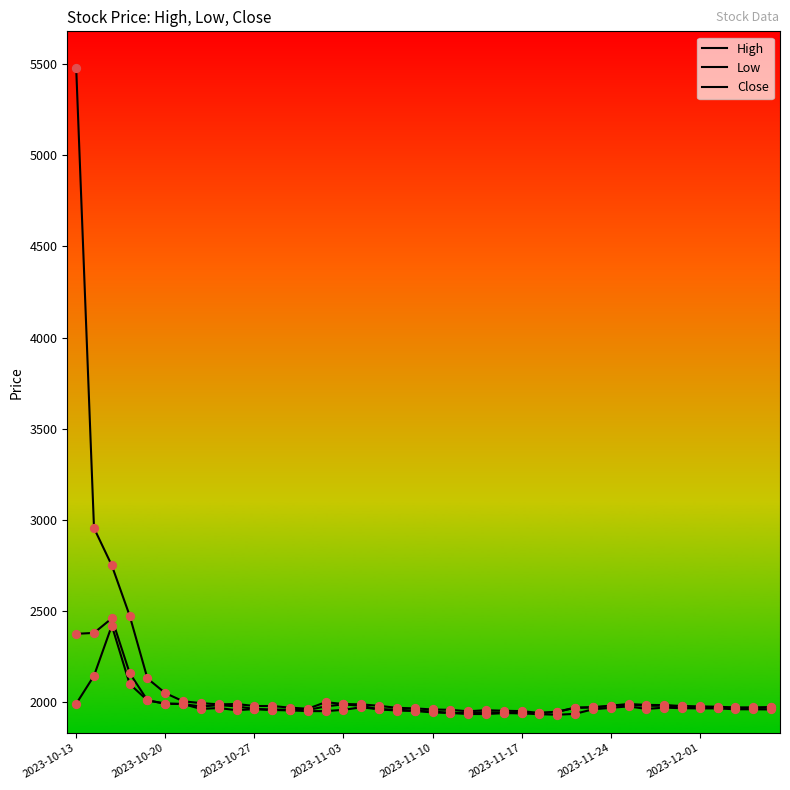

What are all the series names shown in the legend?

High, Low, Close